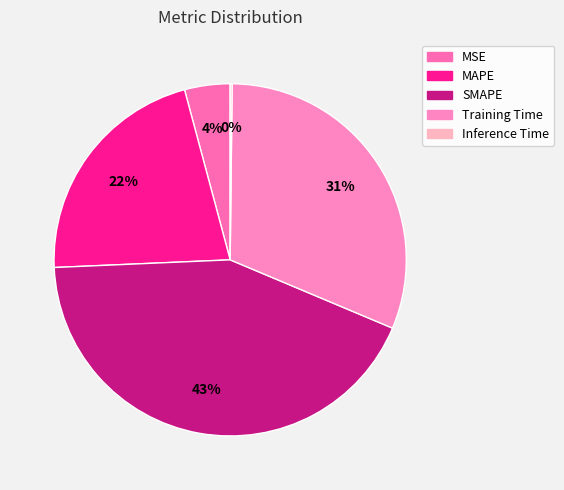

How many slices are in this pie chart?

5